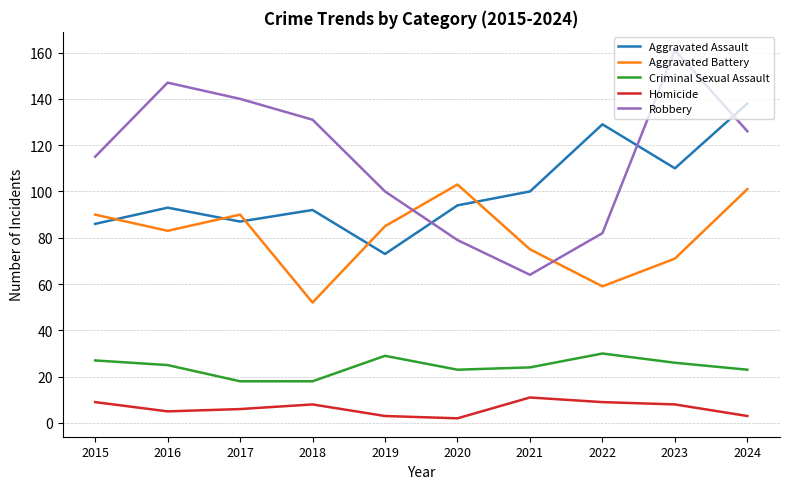

At how many categories does at least one series exceed 21?

10